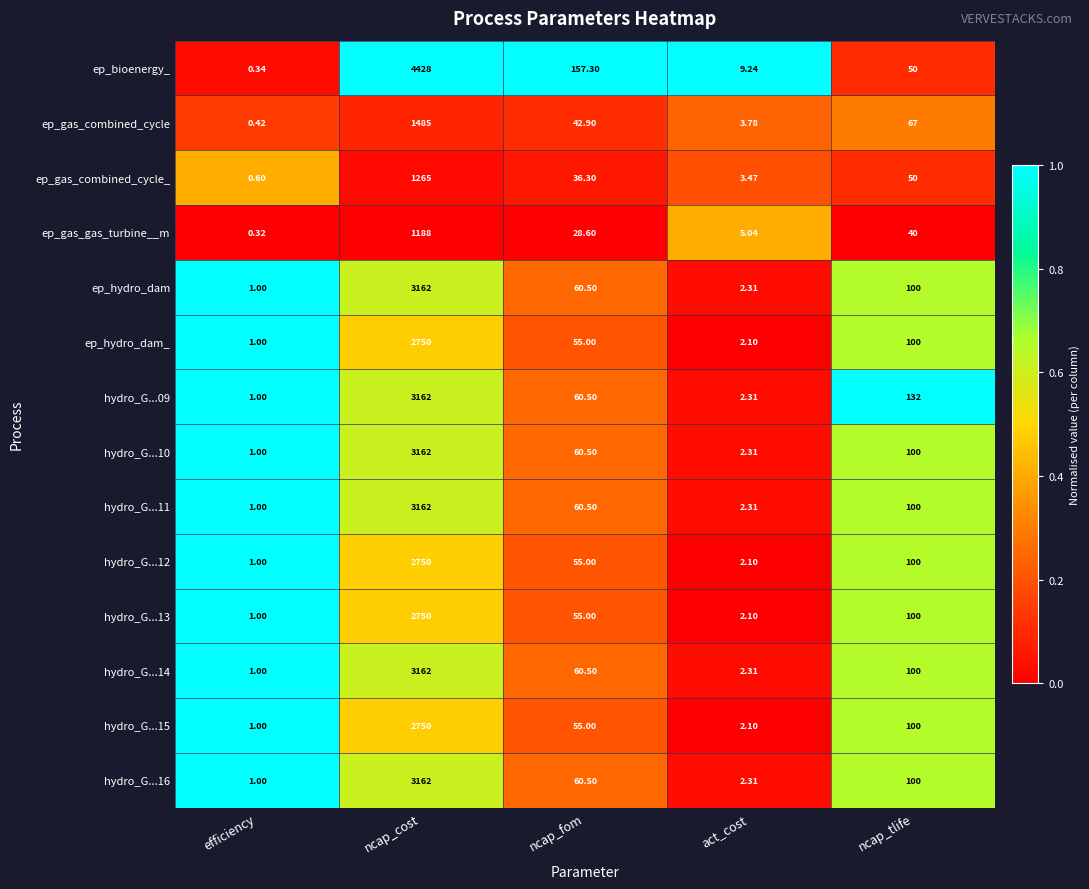

List the labels in order of hydro_G...14 value, largest first.

ncap_cost, ncap_tlife, ncap_fom, act_cost, efficiency